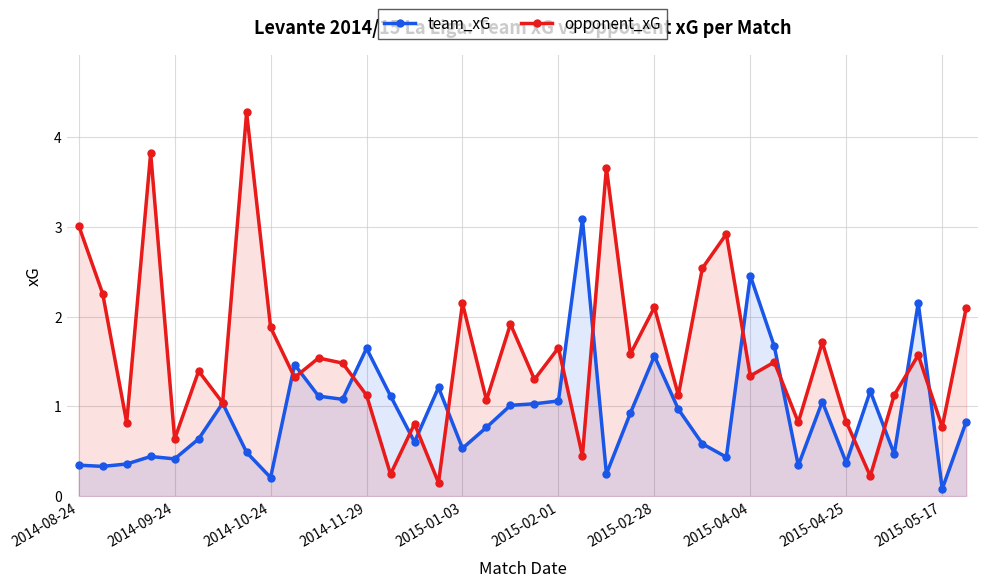

How many interior local peaks does the opponent_xG series have?

14